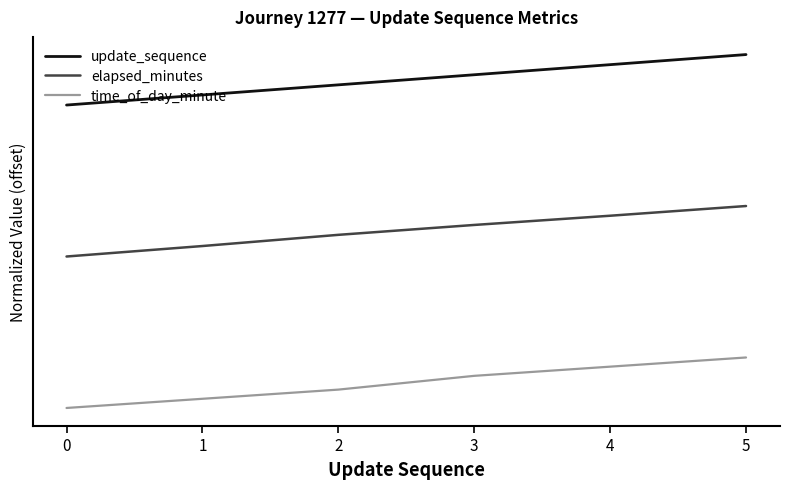

Reading left to right, list all the values displayed in this chart.

update_sequence: 0=6.0	1=6.2	2=6.4	3=6.6	4=6.8	5=7.0
elapsed_minutes: 0=3.0	1=3.2	2=3.4	3=3.6	4=3.8	5=4.0
time_of_day_minute: 0=0.0	1=0.2	2=0.4	3=0.6	4=0.8	5=1.0